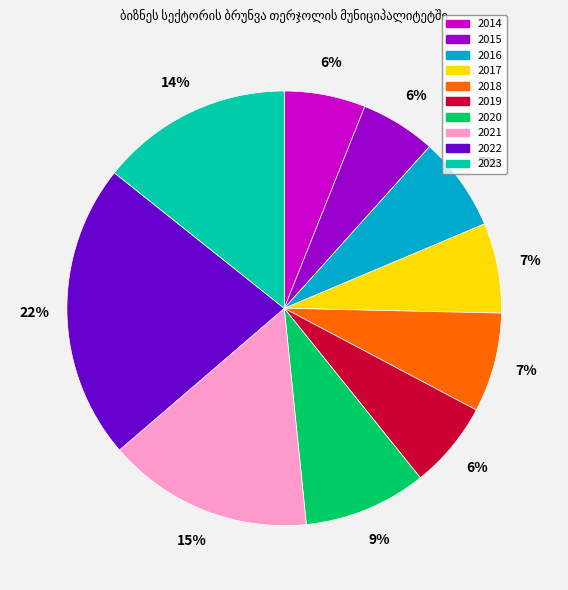

Is the sum of 2014 and 2015 greater than half?

No